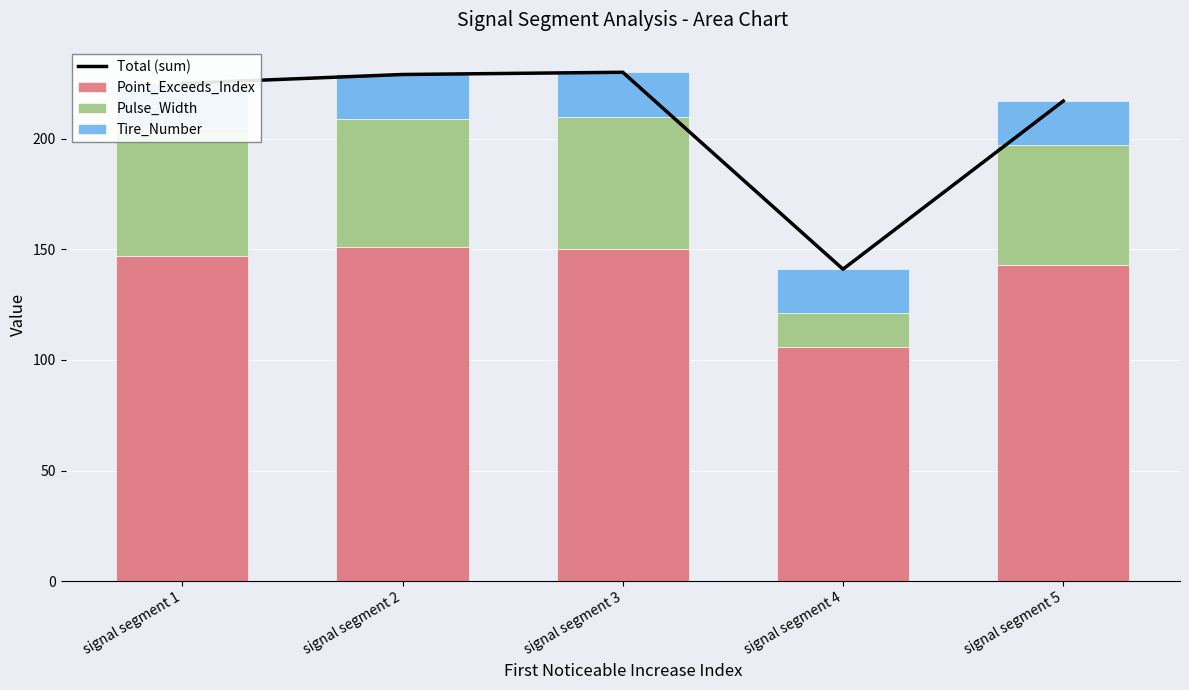

What is the spread (max minus min) of values at signal segment 5?

197